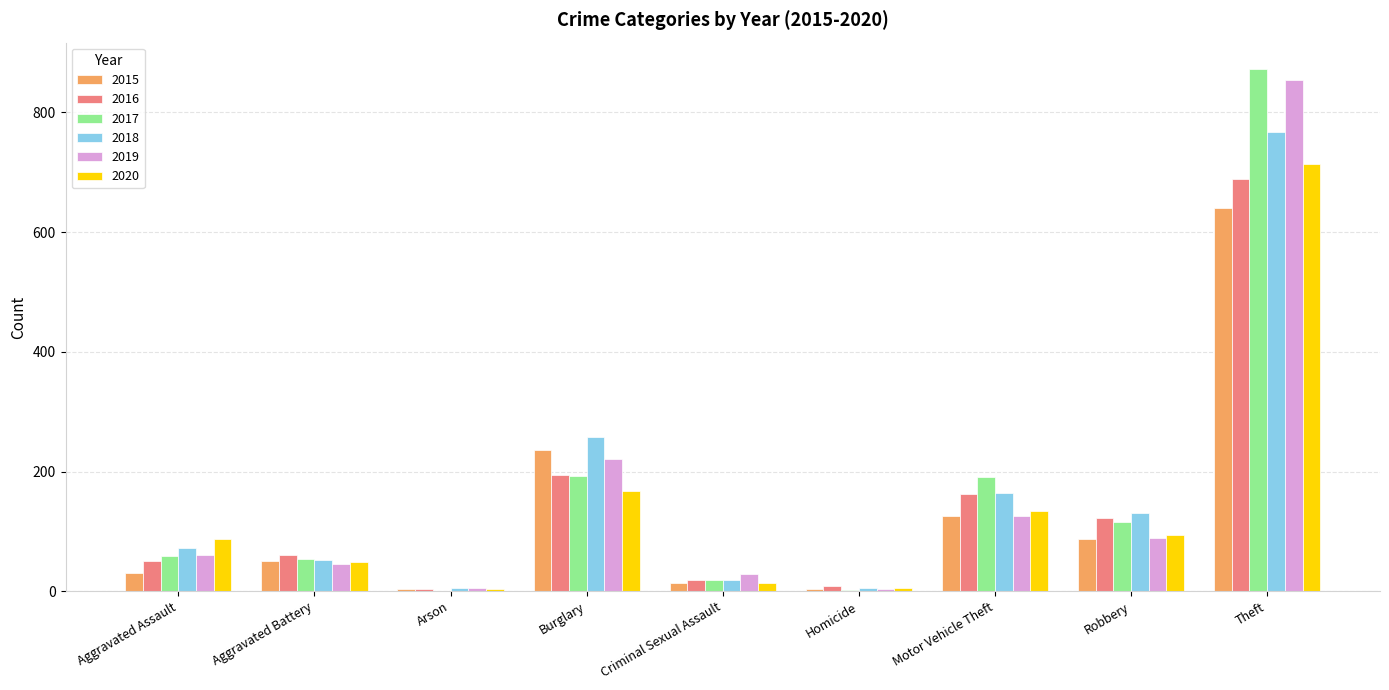

What is the sum of all 2017 values?

1506